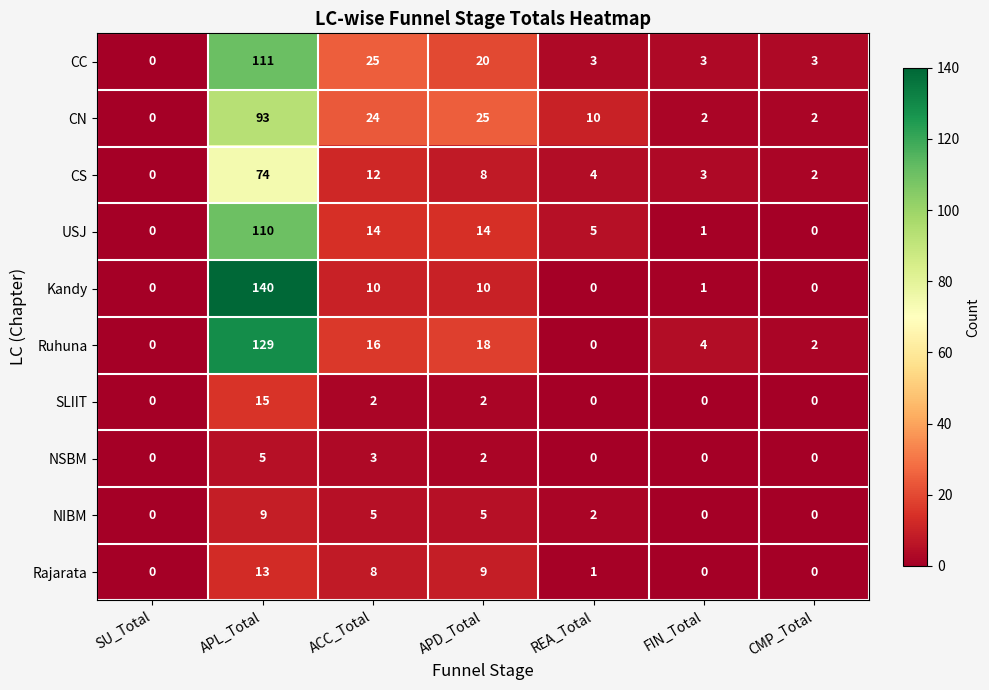

At which label is CS closest to 37?

ACC_Total